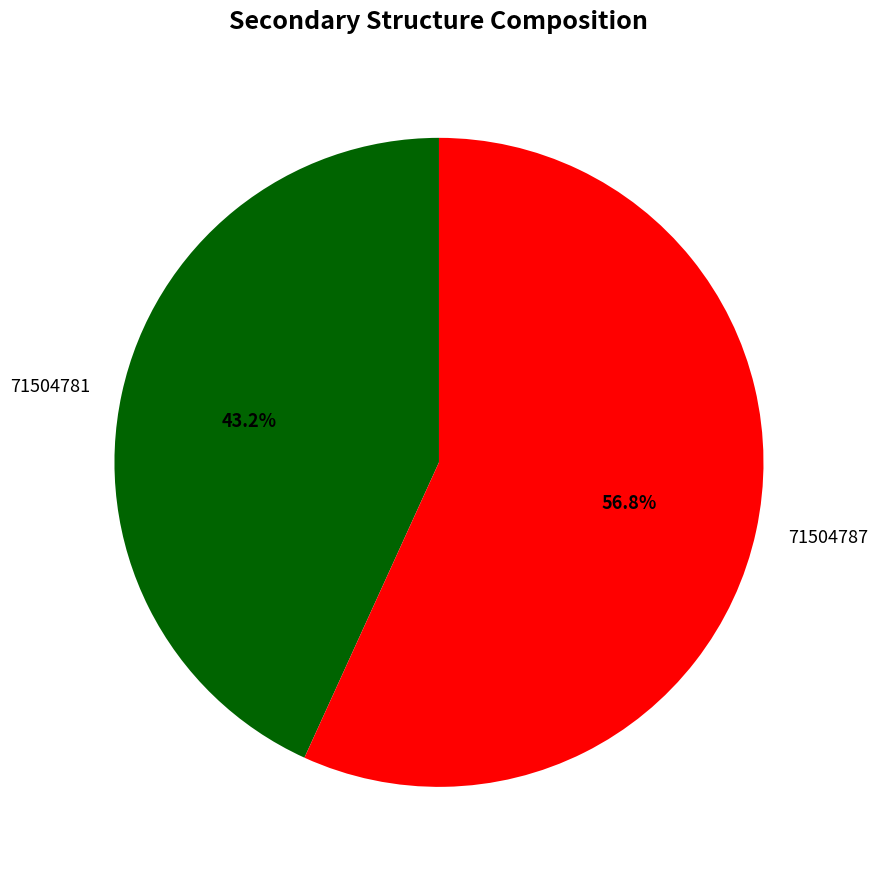

Approximately how many times larger is the value at 71504787 compared to 71504781?

1.3